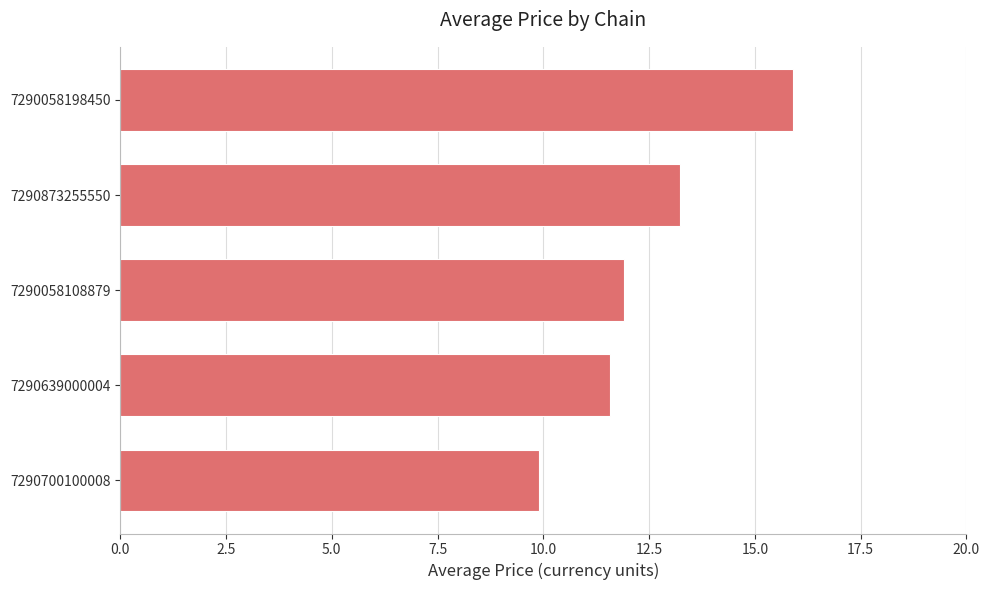

What is the change in value from 7290700100008 to 7290058108879?

+2.0